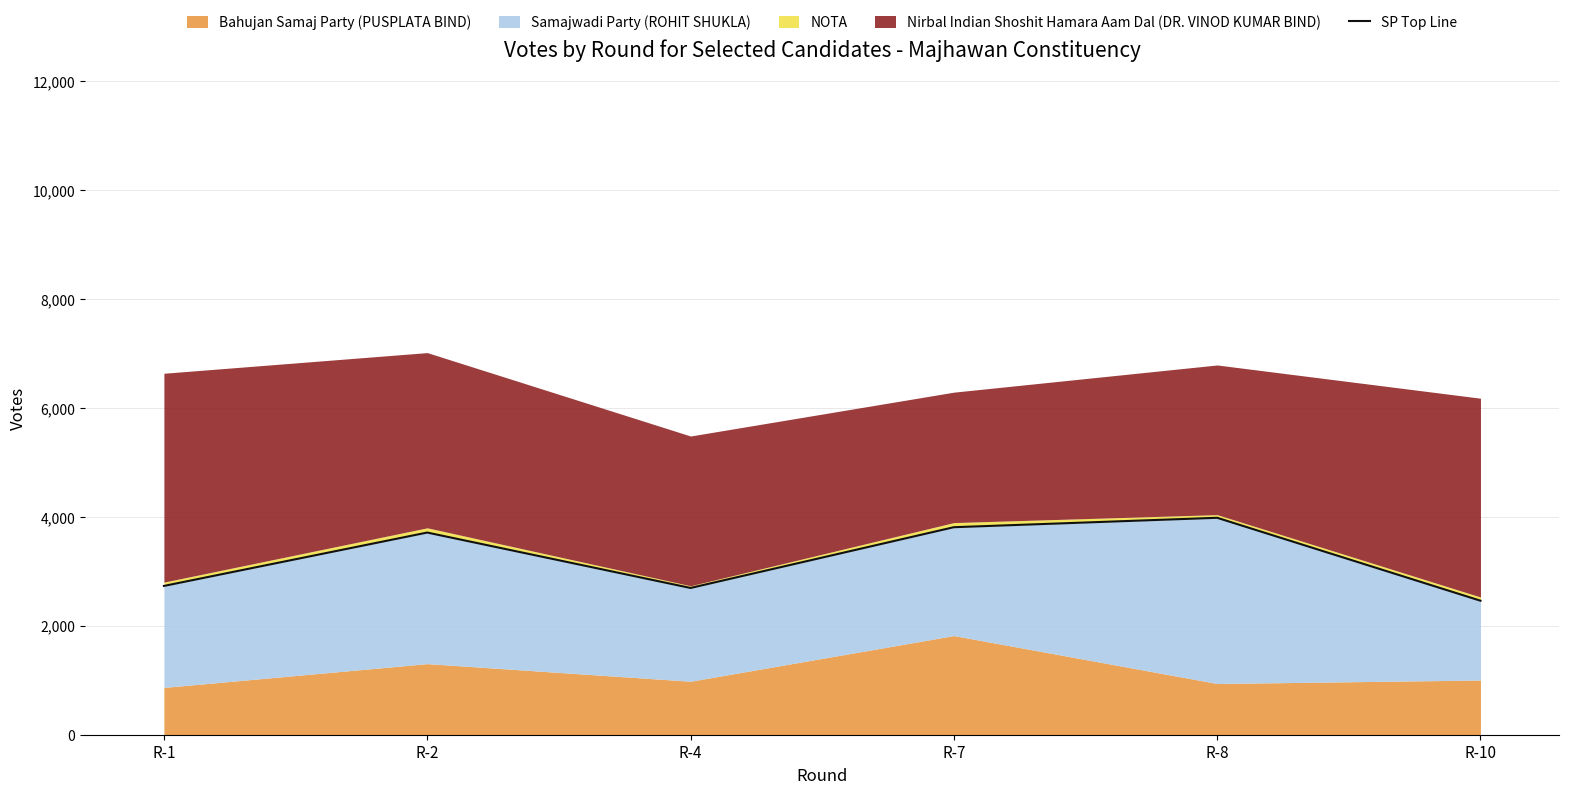

The value at R-4 is 4258. True or false?

False